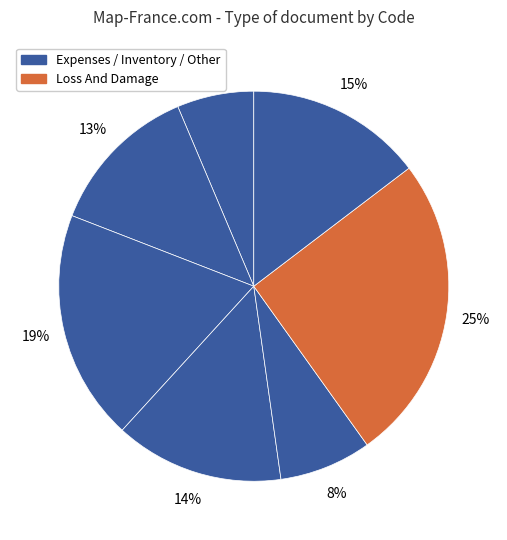

How many slices are in this pie chart?

7